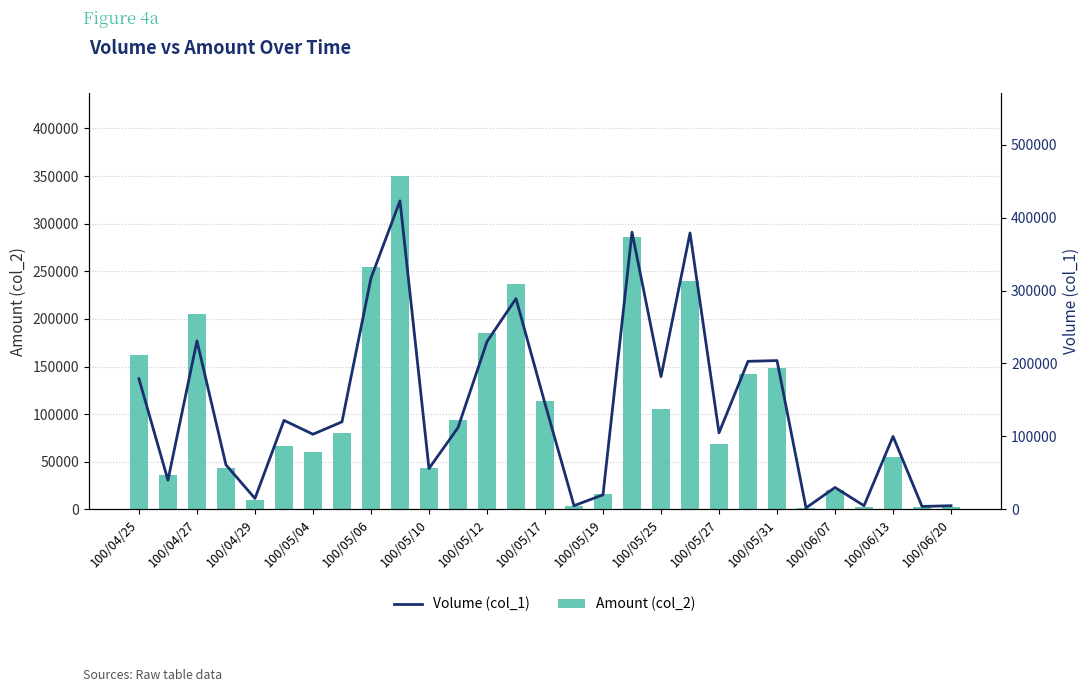

What is the difference between the maximum and minimum values in the Amount (col_2) series?

348460